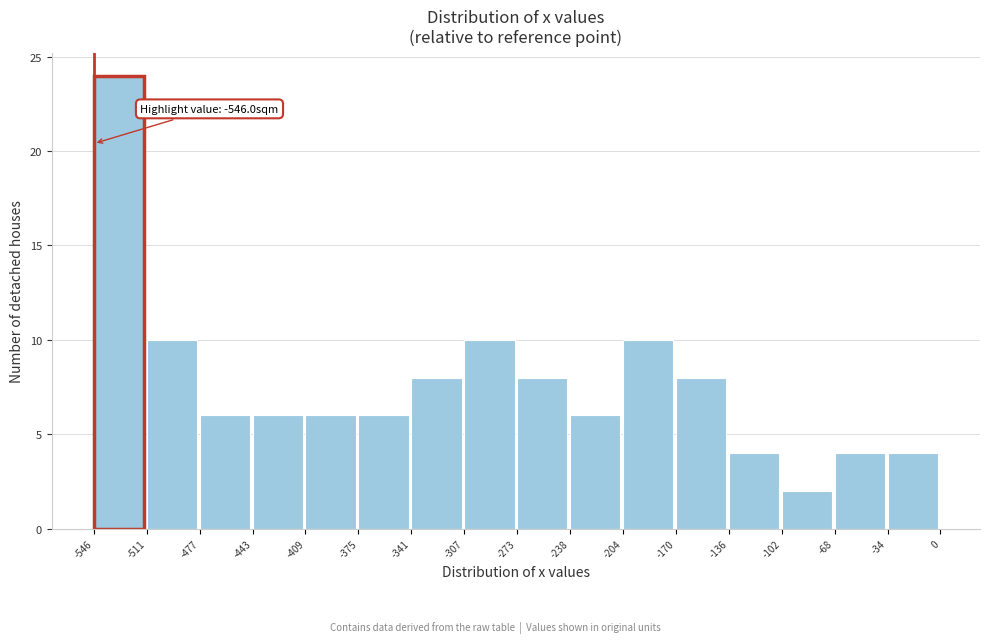

Over which range of the x-axis is the bar tallest?

-546 to -511